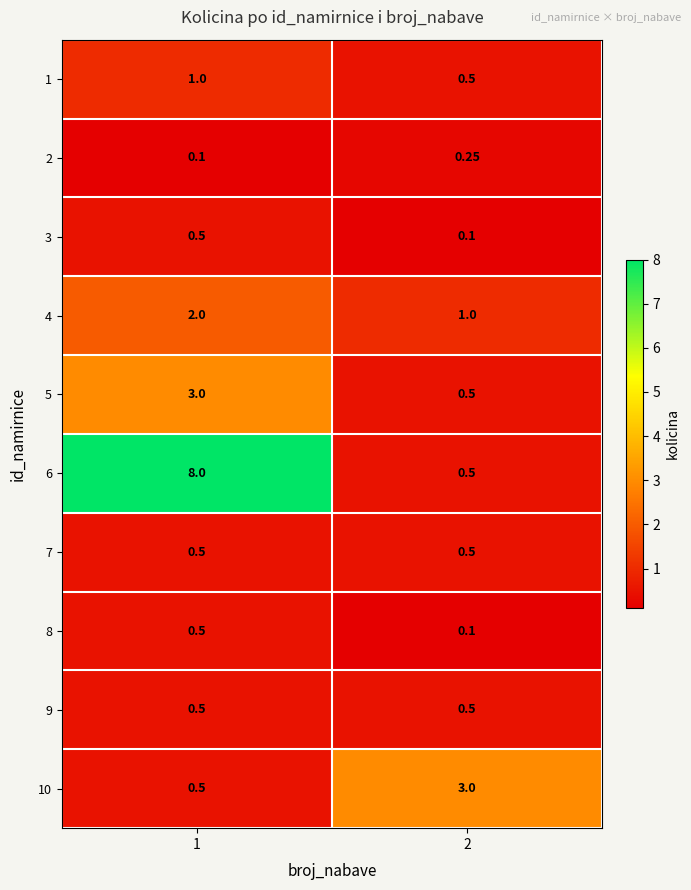

How many data points does each series have?

2